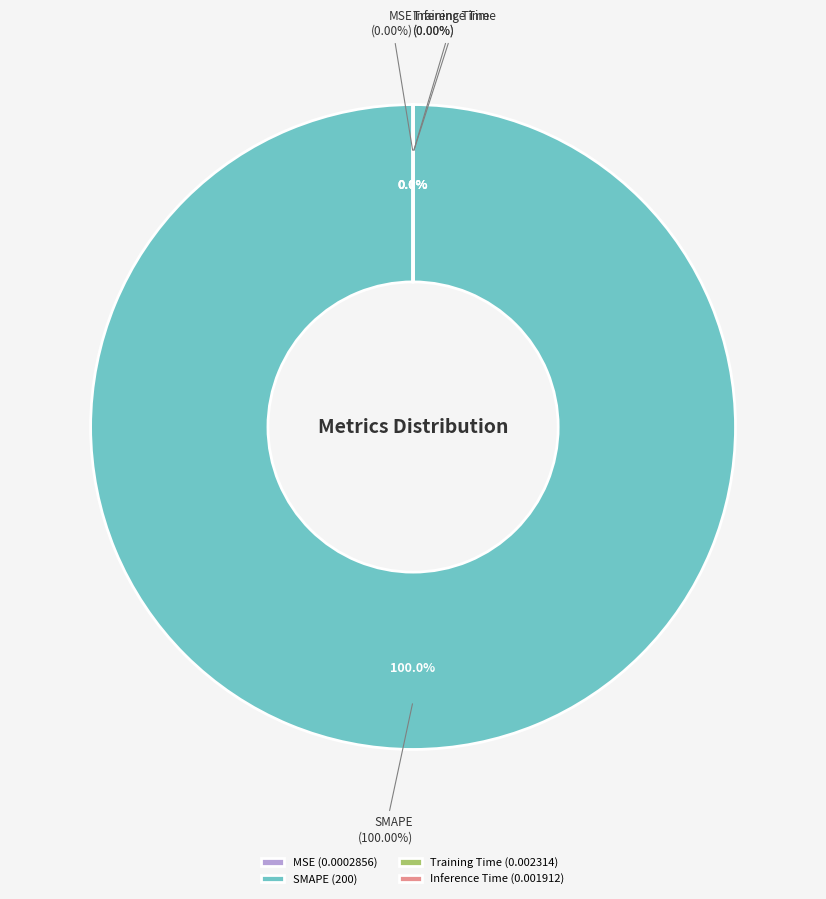

Combined, do Inference Time and SMAPE account for over 50%?

Yes